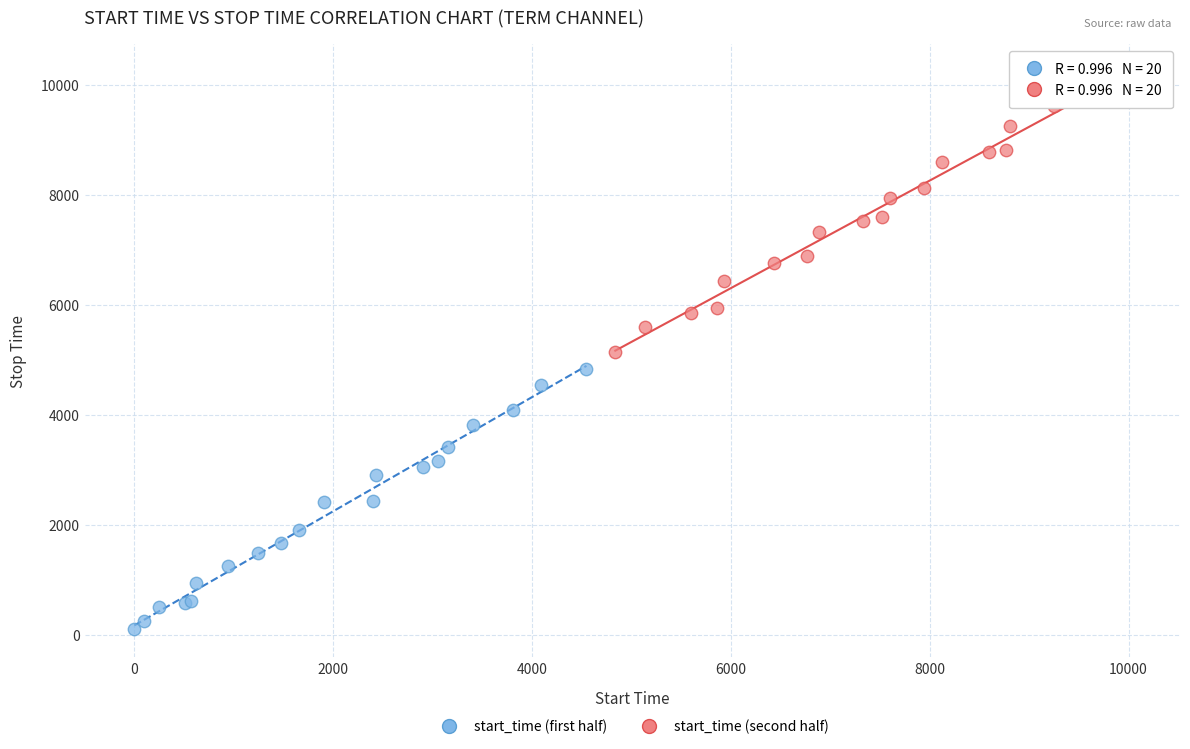

Which series has the widest spread of Y values?

start_time (second half)